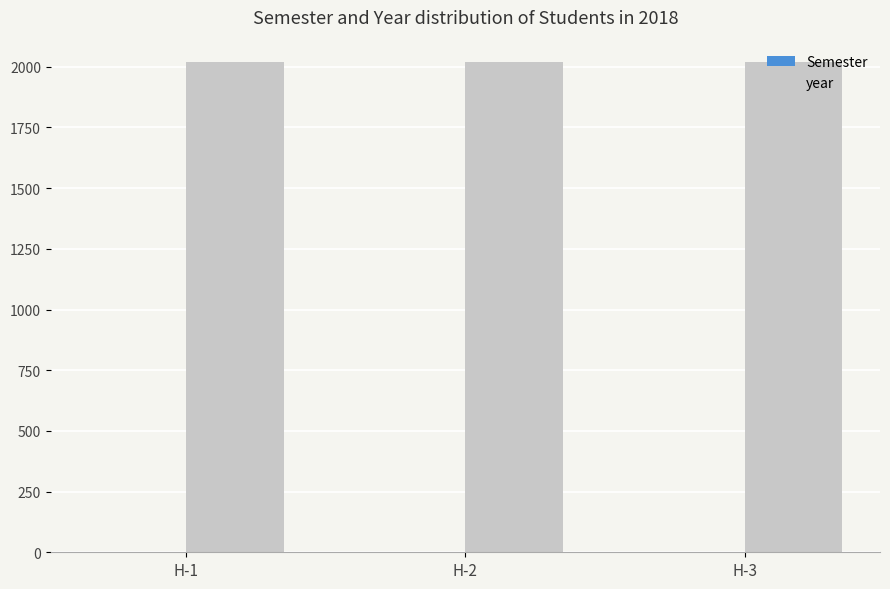

What is the greatest value displayed?

2018